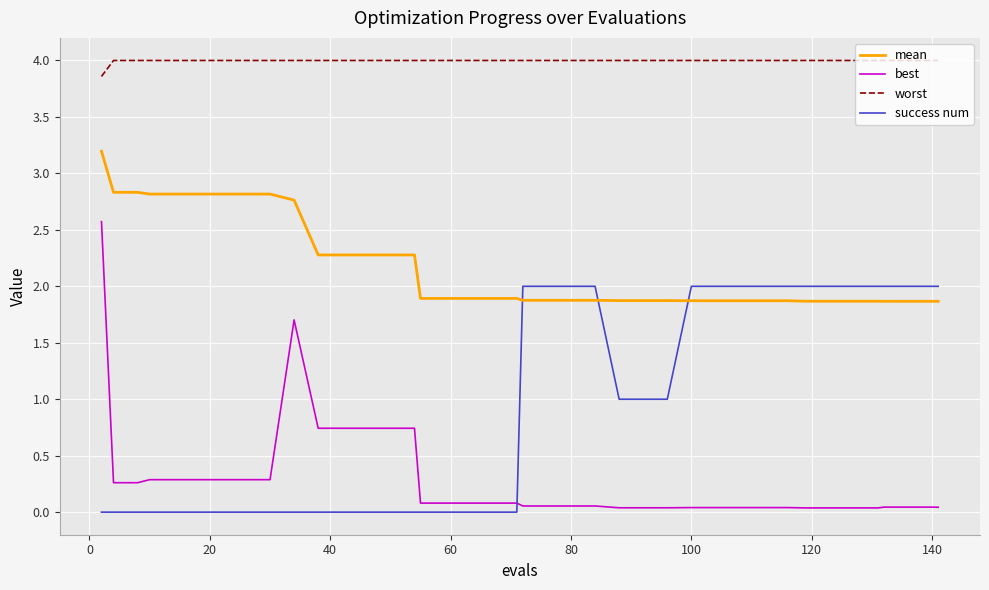

List the series in order of their overall mean, highest first.

worst, mean, success num, best